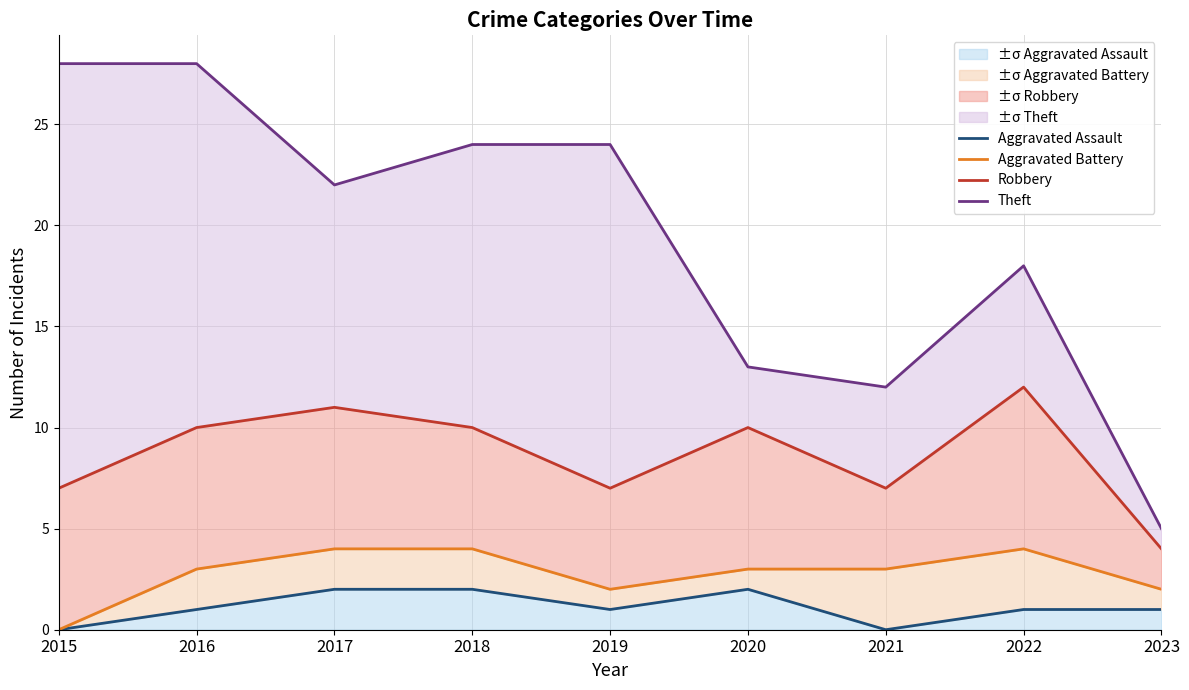

Is the value of Robbery at 2020 greater than the value of Aggravated Assault at 2015?

Yes